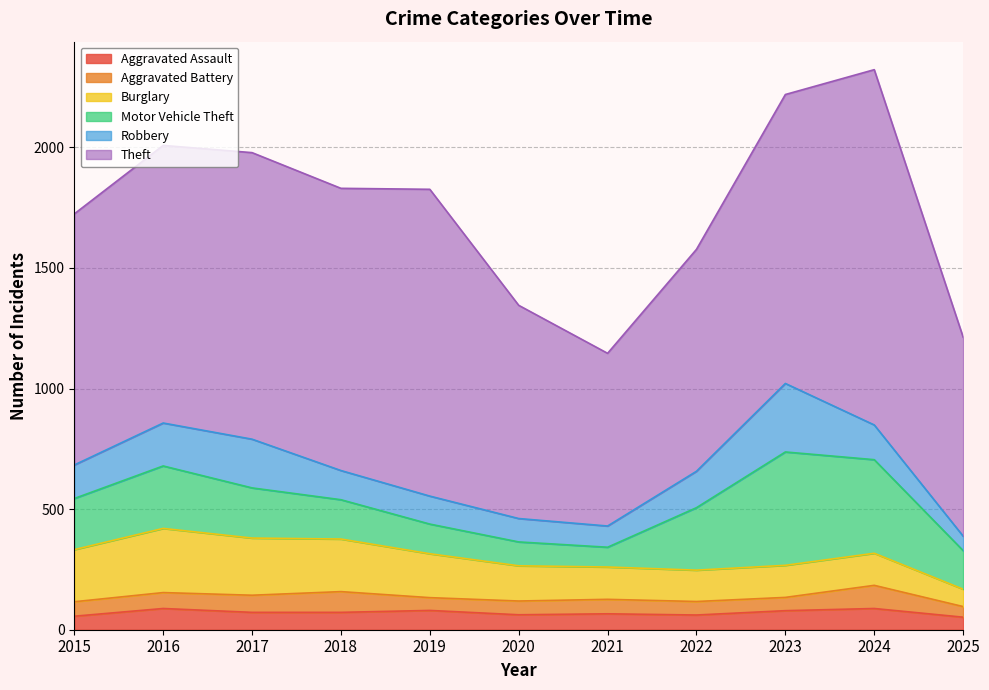

What is the difference between the highest and lowest values at 2019?

1219